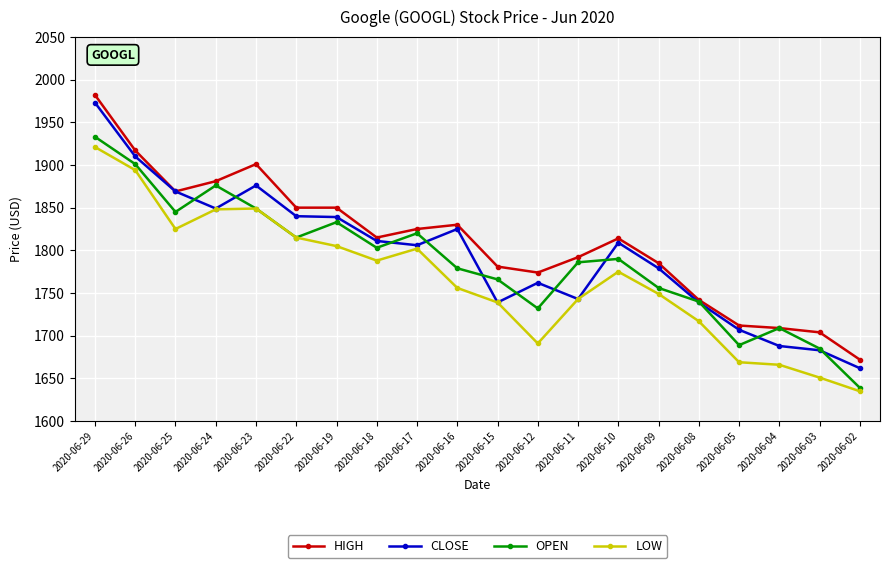

At how many categories does at least one series exceed 1729?

16